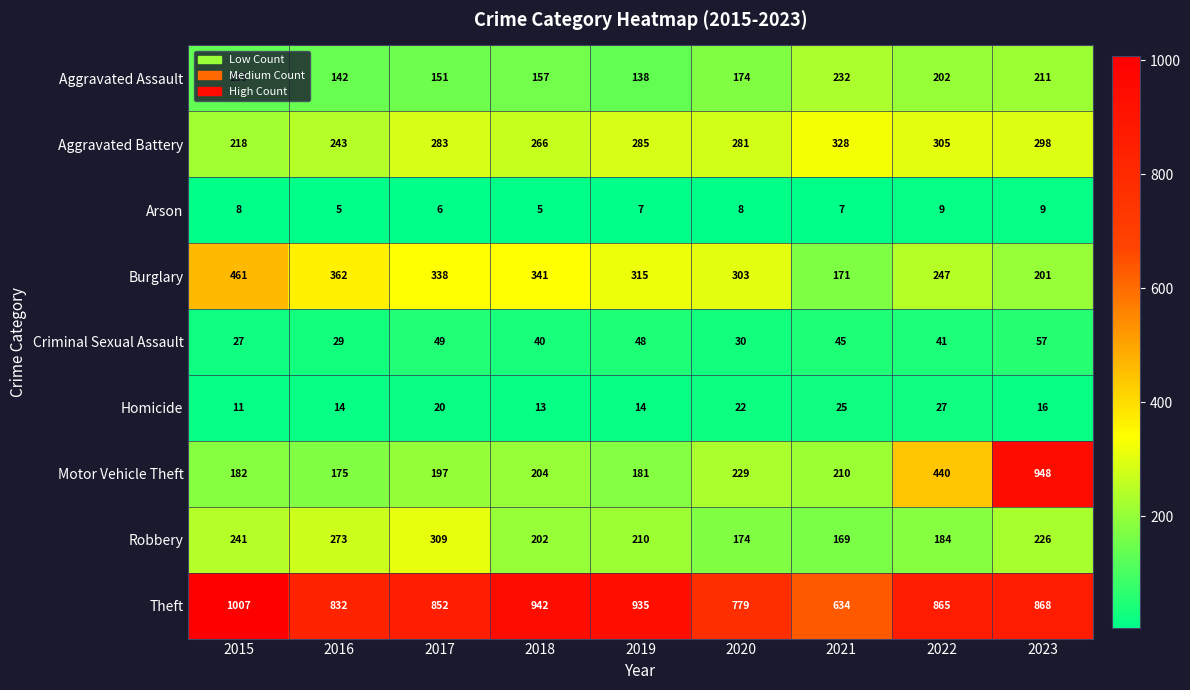

True or false: Homicide has a value of 11 at 2015.

True